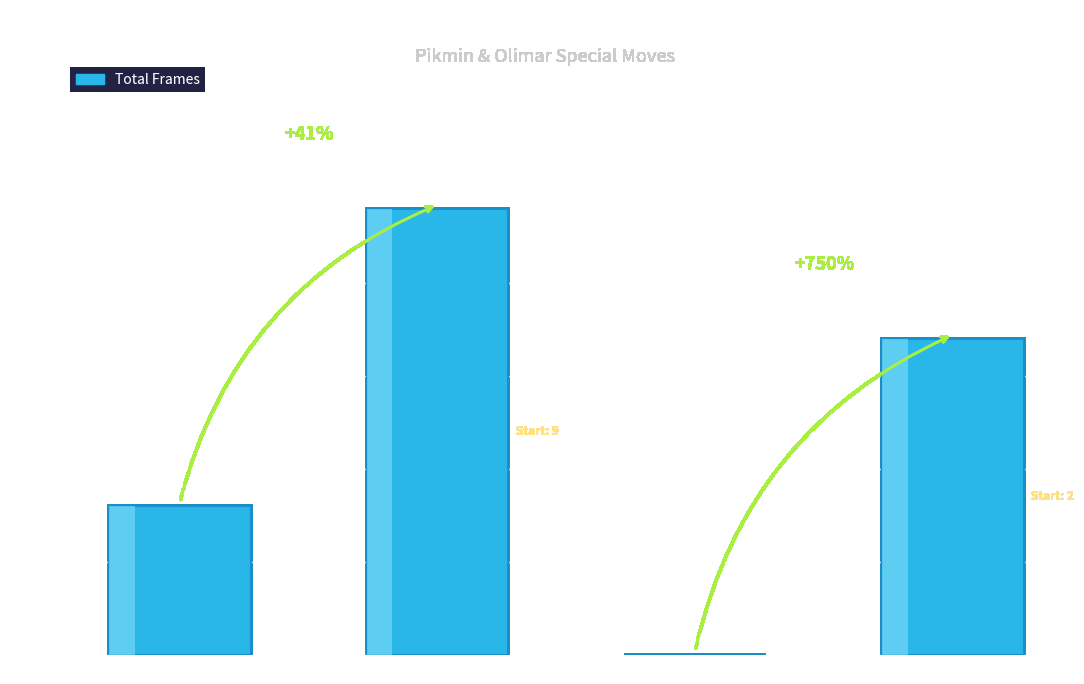

Reading left to right, transcribe all the data shown in this chart.

Neutral B (Pikmin Pluck)=8	Side B (Pikmin Throw)=24	Up B (Winged Pikmin)=0	Down B (Pikmin Order/Whistle)=17